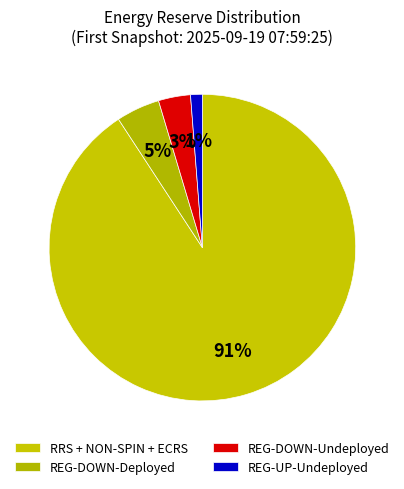

True or false: REG-UP-Undeployed accounts for 10% of the total.

False